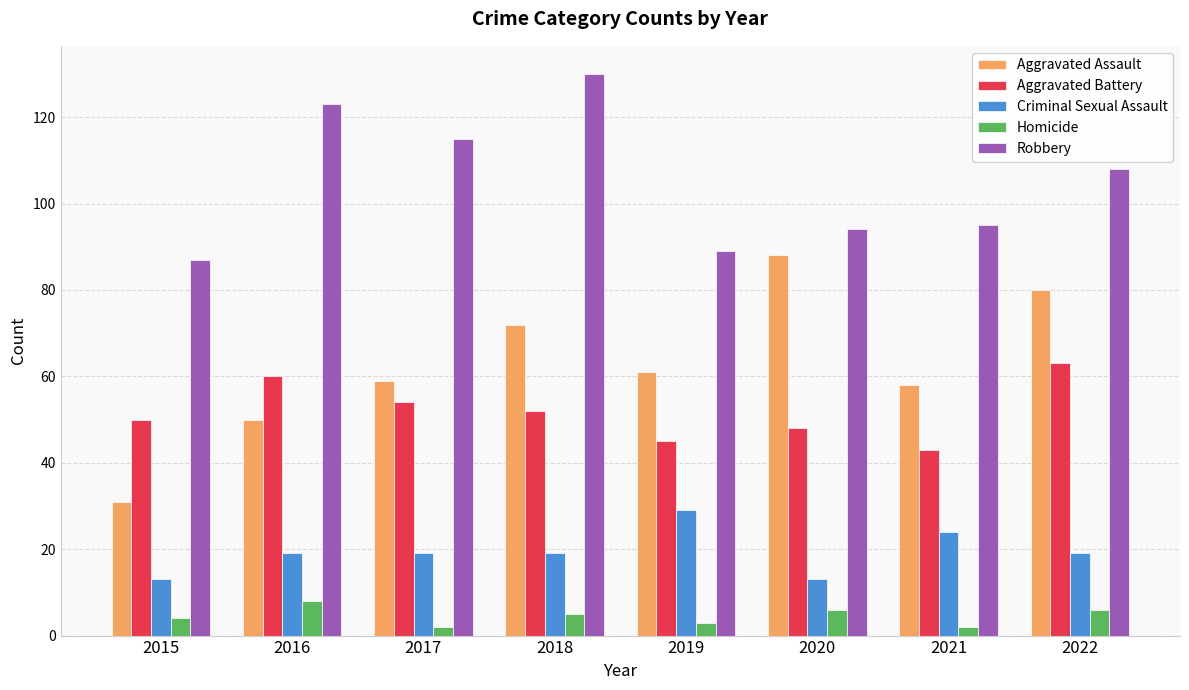

Which category has the highest value across all series?

2018